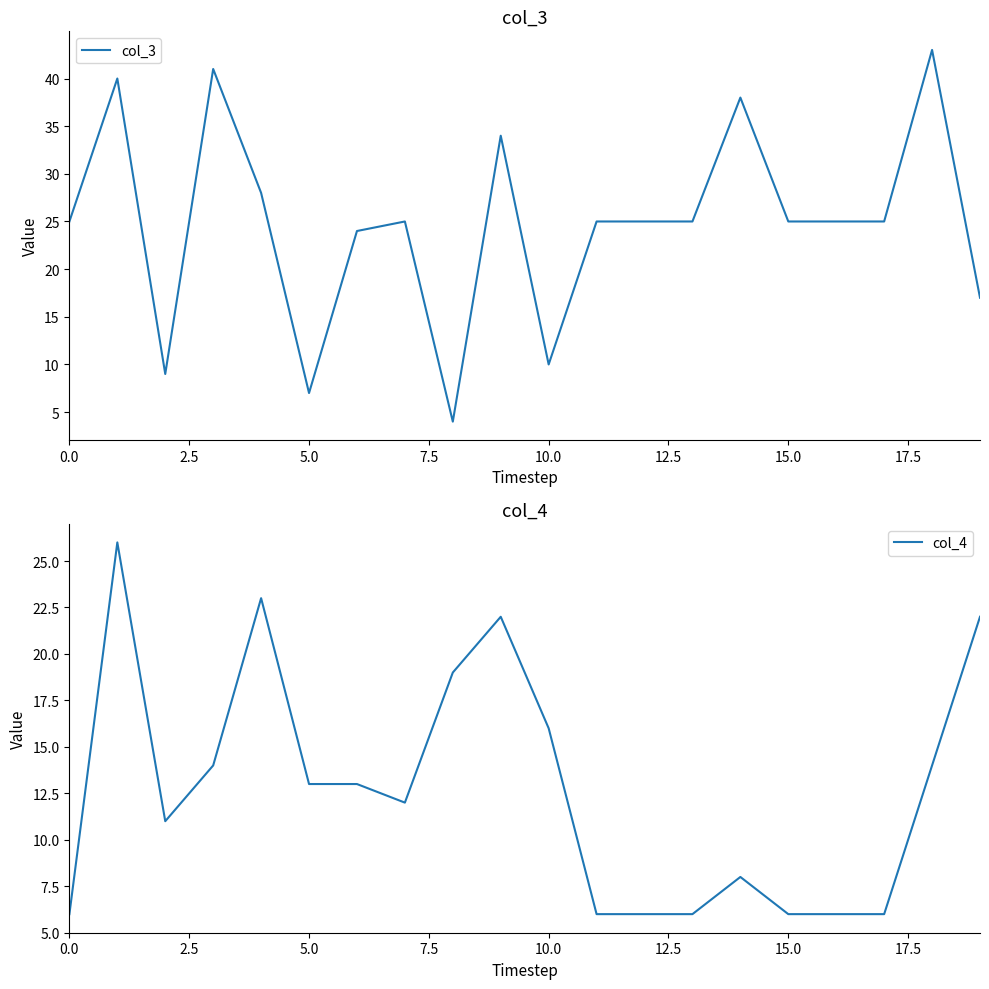

True or false: col_3 has a value of 25 at 11.

True